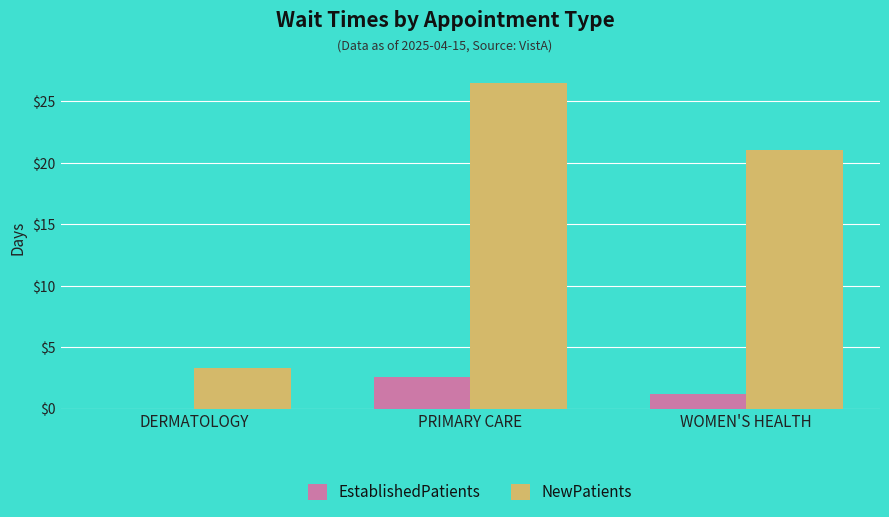

Which series changed the most between PRIMARY CARE and WOMEN'S HEALTH?

NewPatients